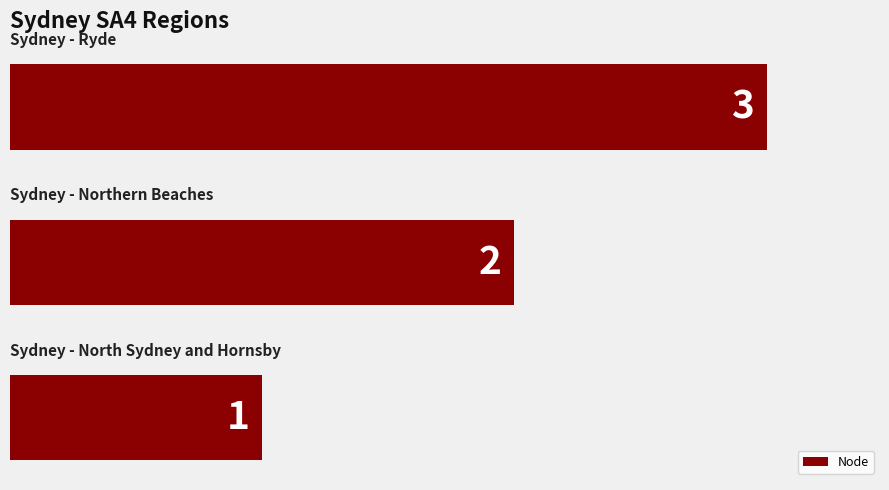

What is the sum of all values?

6